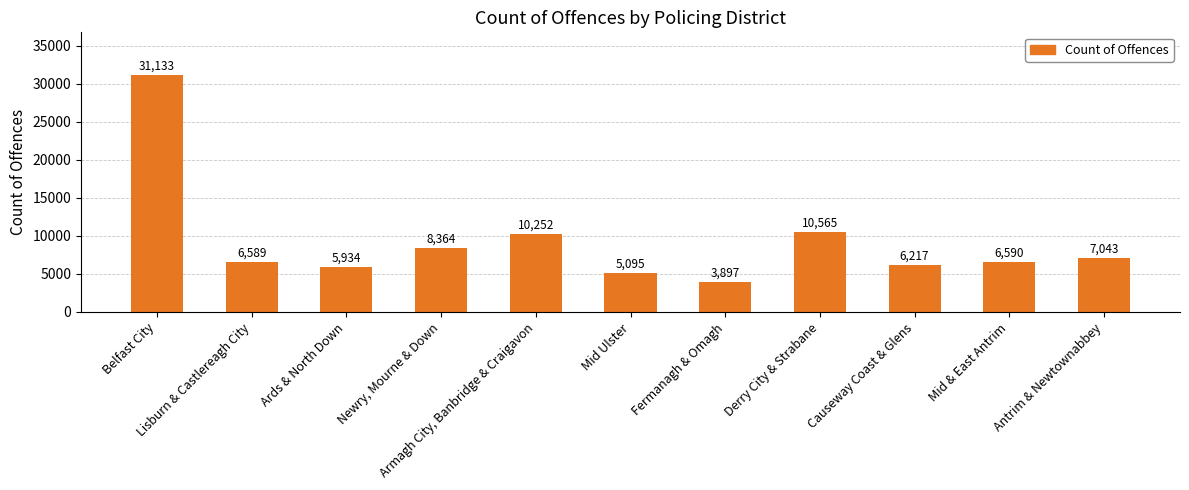

True or false: the data shows 1062 at Mid Ulster.

False